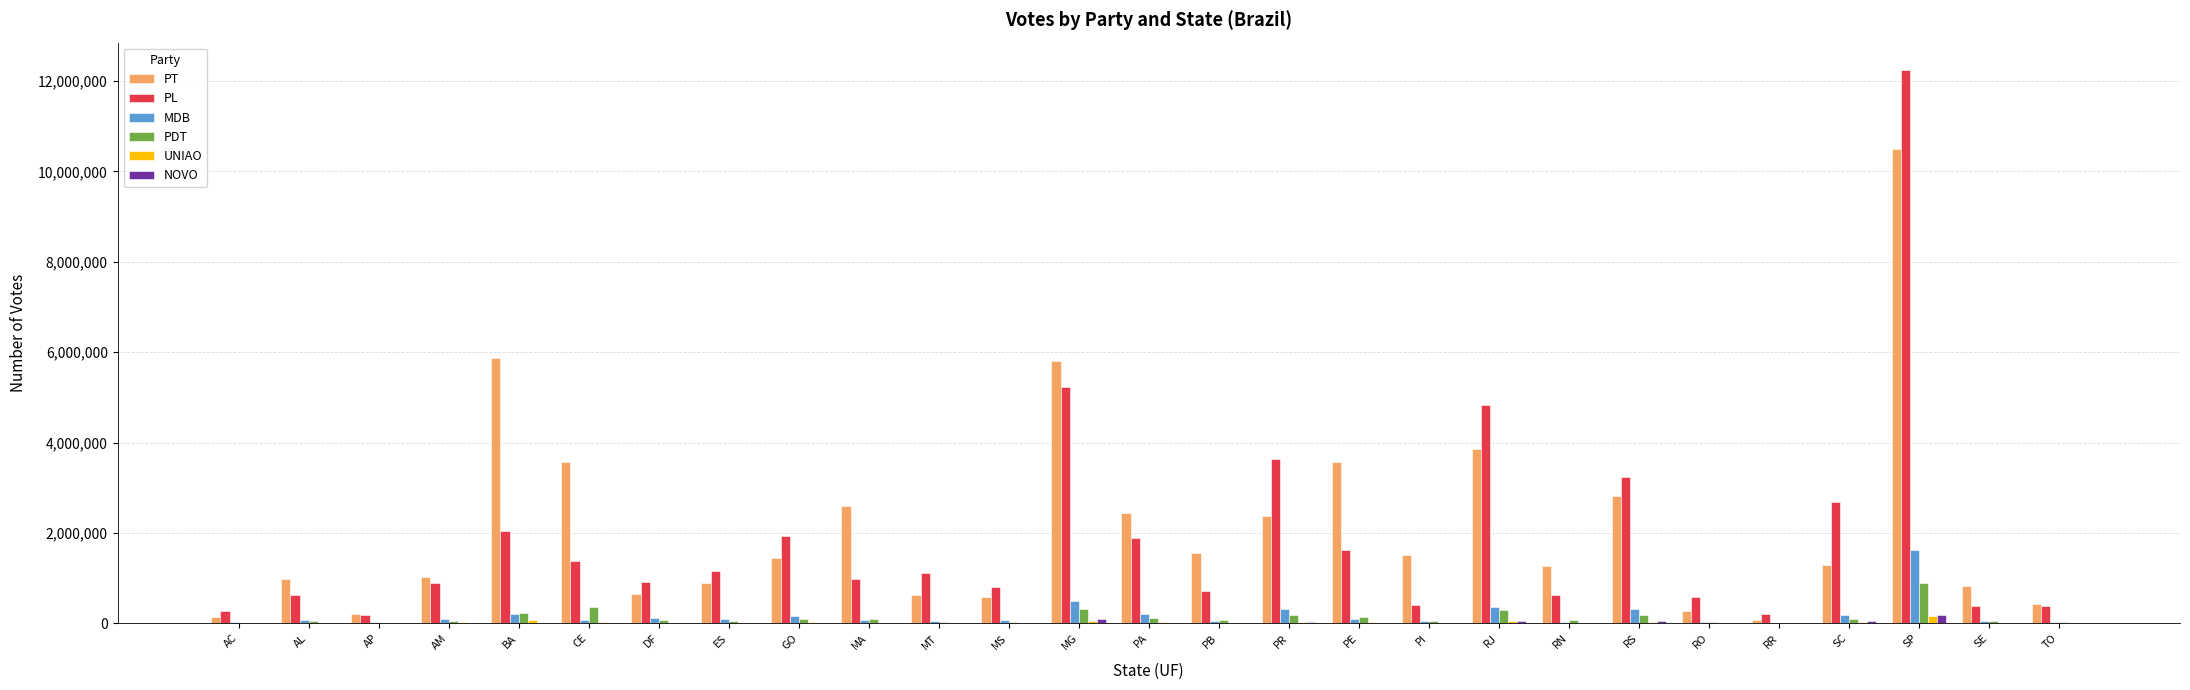

At which category is the sum across all series the highest?

SP